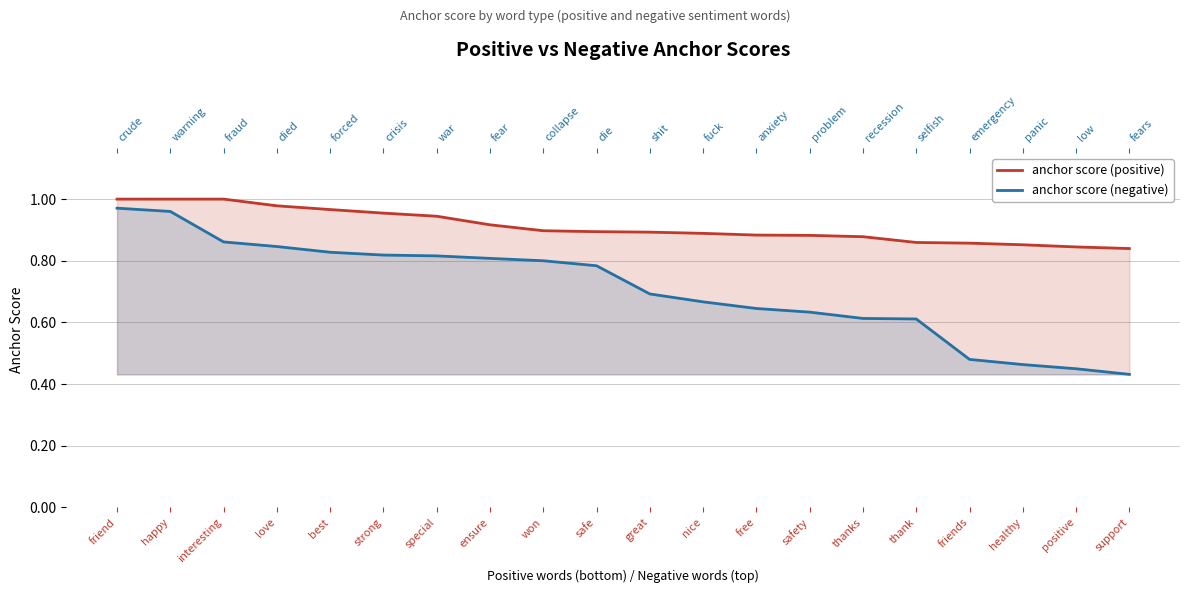

What is the greatest value displayed?

1.0